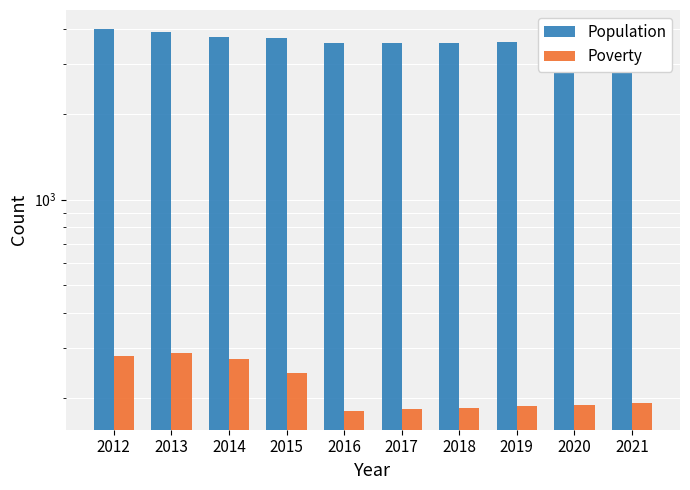

Which series changed the most between 2014 and 2018?

Population